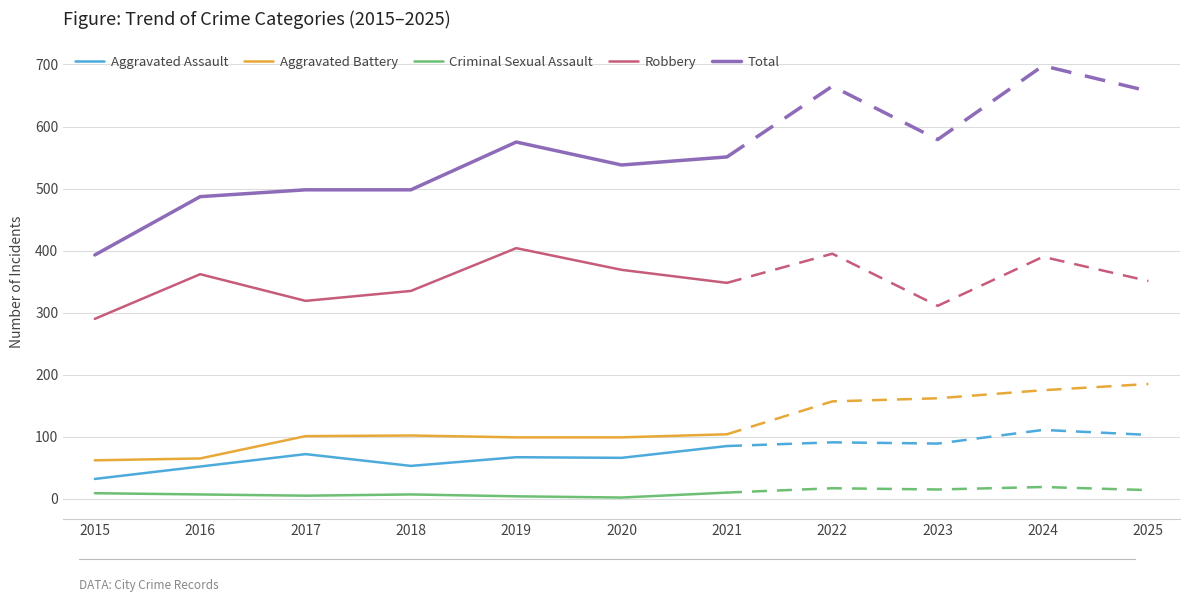

The Aggravated Assault series shows 10 at 2015. True or false?

False